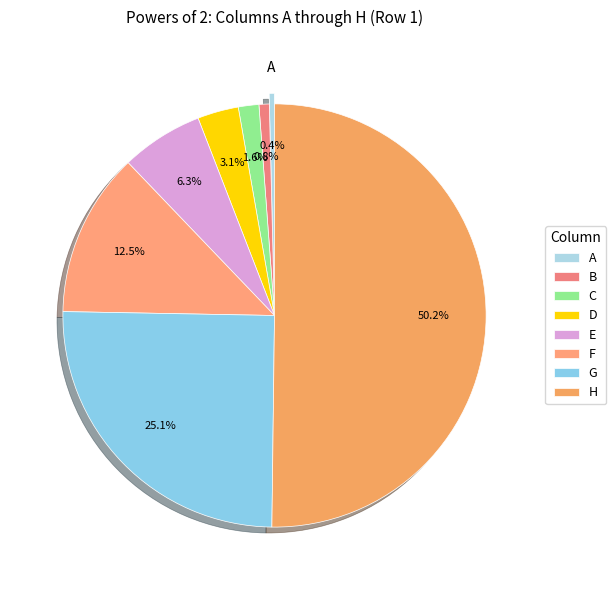

Does H account for over 50% of the chart?

Yes